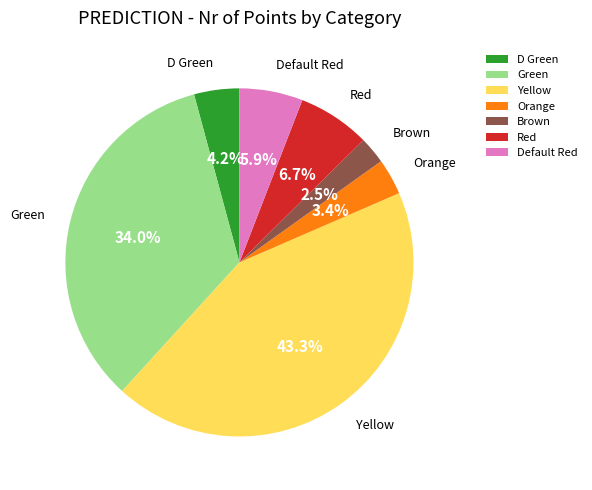

Is there a majority slice in this chart?

No